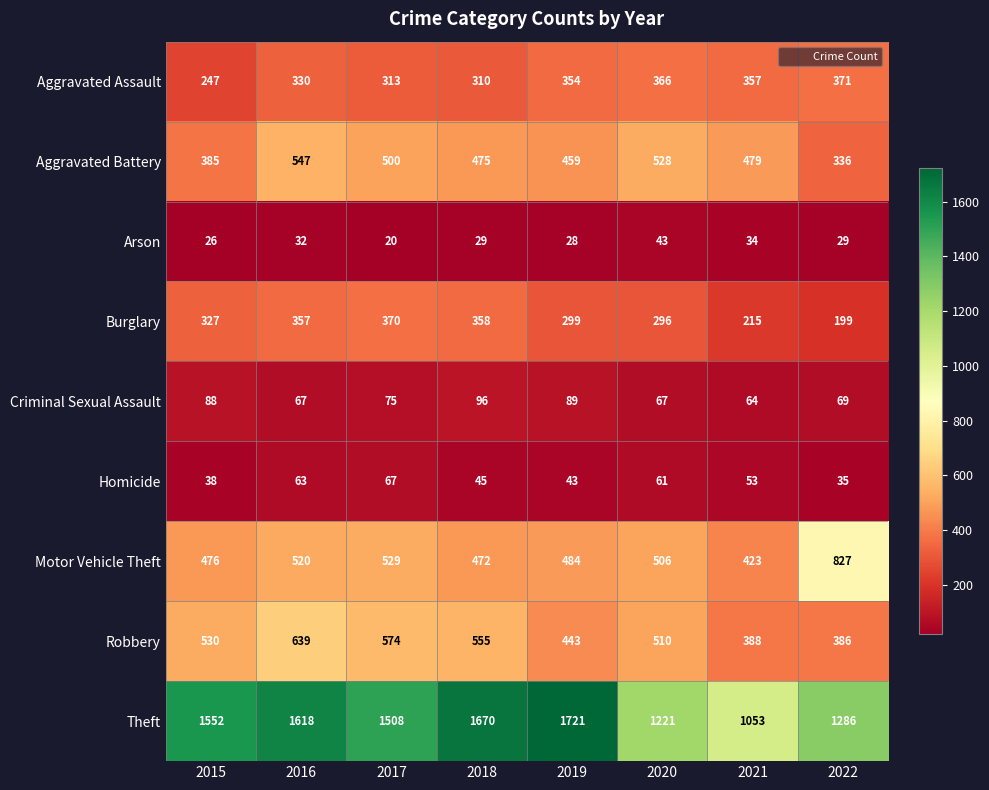

Rank the series by their maximum value, from highest to lowest.

Theft, Motor Vehicle Theft, Robbery, Aggravated Battery, Aggravated Assault, Burglary, Criminal Sexual Assault, Homicide, Arson